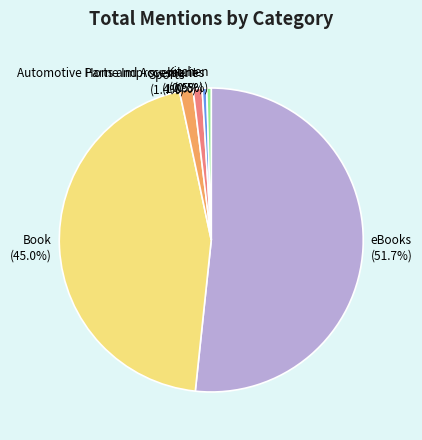

Does Kitchen (0.5%) account for over 50% of the chart?

No